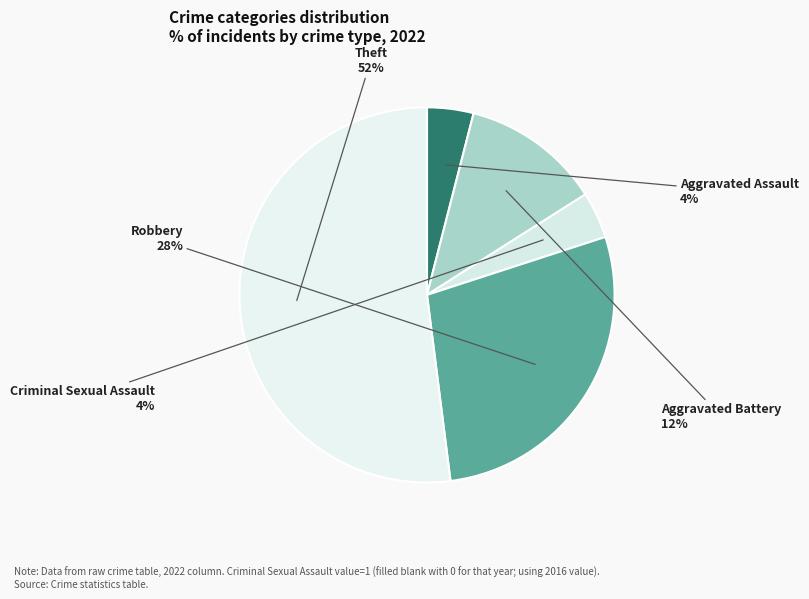

How many slices are in this pie chart?

5